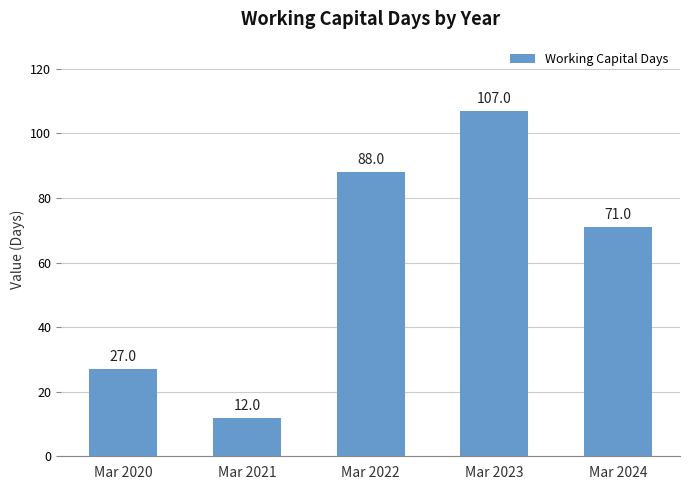

How many data points does each series have?

5